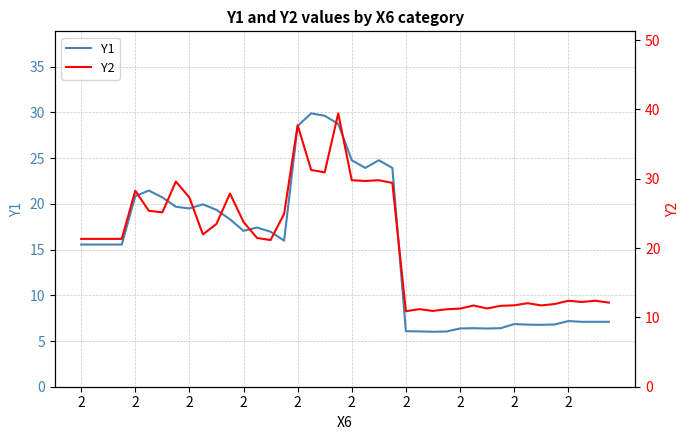

True or false: Y1 and Y2 intersect in this chart.

False